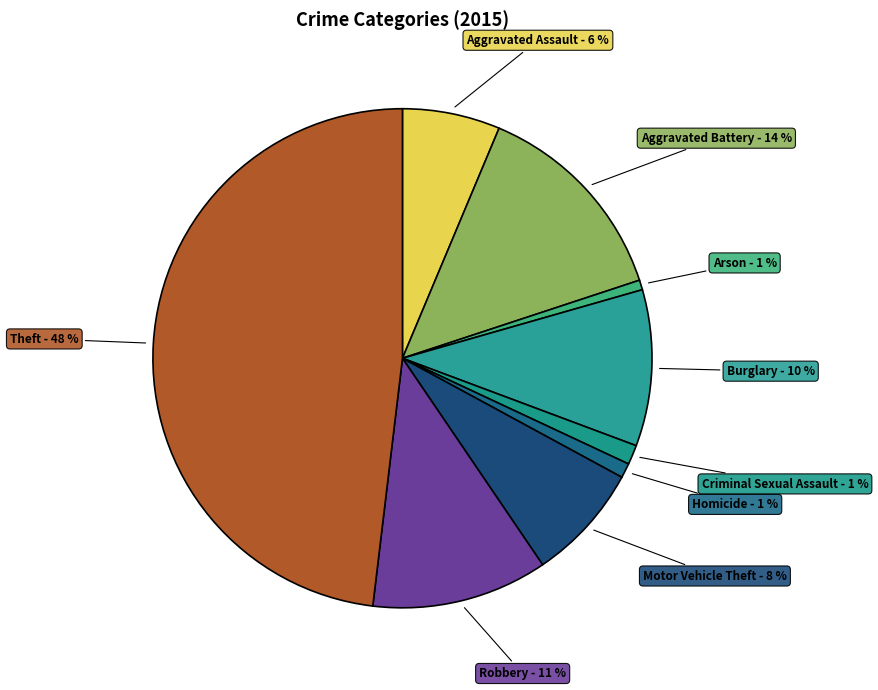

What is the largest slice in the pie chart?

Theft